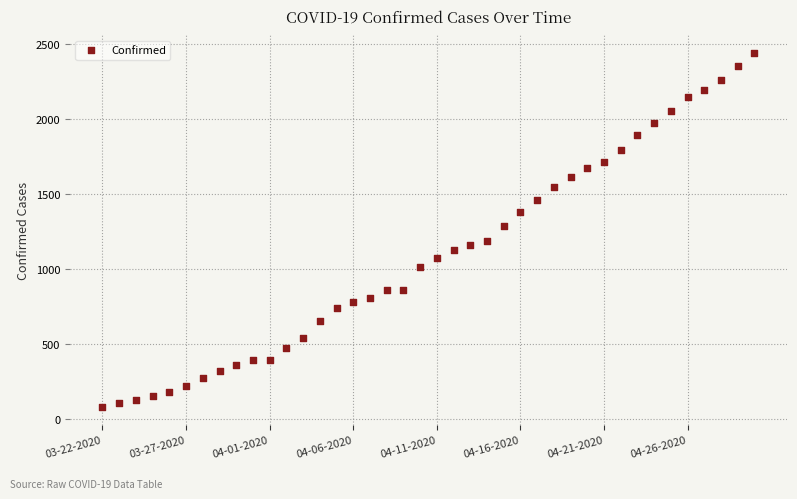

What Y value in the scatter plot is closest to 1259?

1285